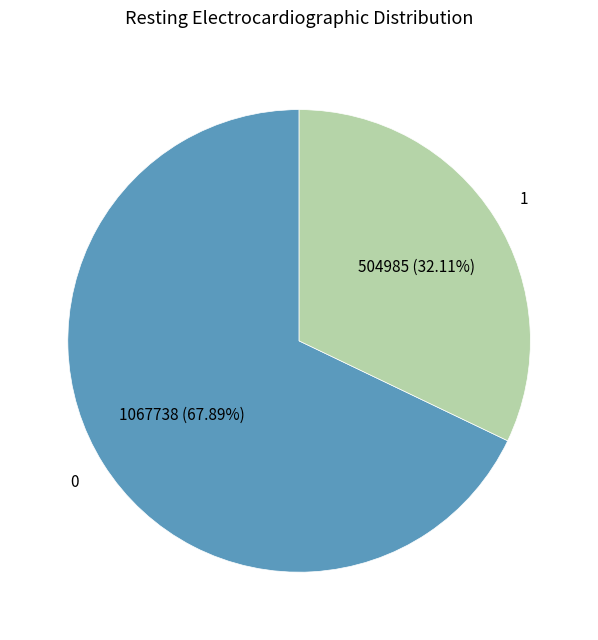

How many slices are in this pie chart?

2